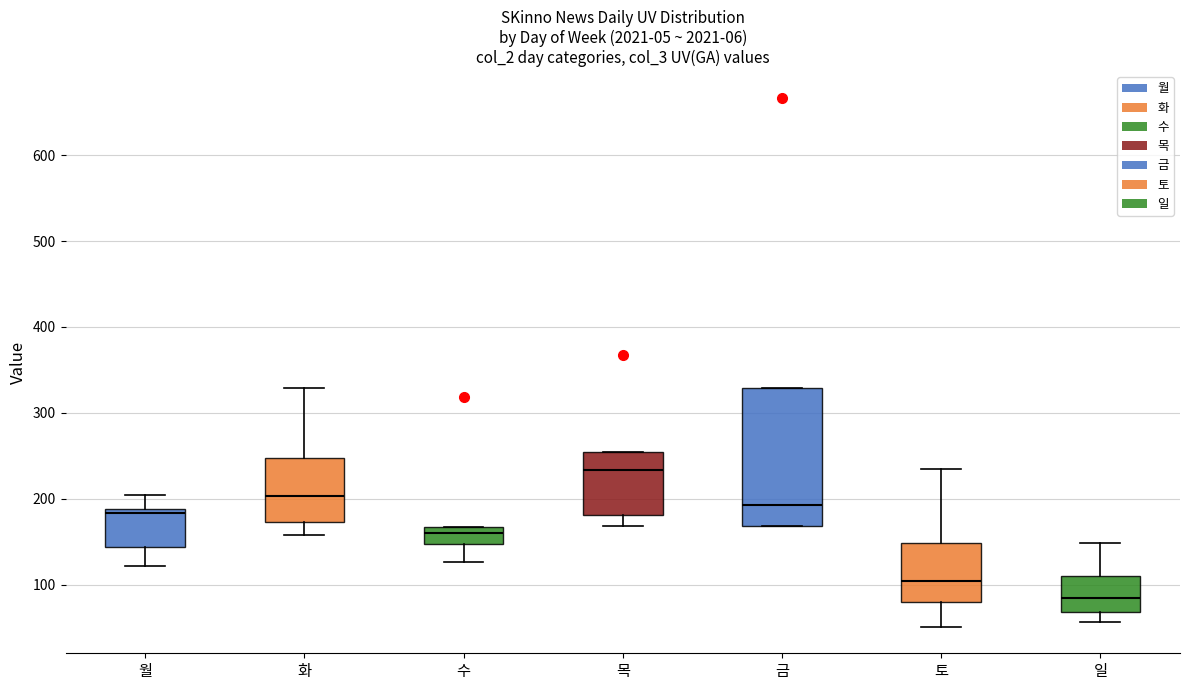

Reading left to right, transcribe this box plot: for each box, give where its median line is, the range the box spans, and where its two whiskers end, as read against the y-axis. The values are not printed on the chart, so give them approximately, as read against the axis.

월: median 180, box 140 to 190, whiskers 120 to 200
화: median 200, box 170 to 250, whiskers 160 to 330
수: median 160, box 150 to 170, whiskers 130 to 170
목: median 230, box 180 to 260, whiskers 170 to 260
금: median 190, box 170 to 330, whiskers 170 to 330
토: median 100, box 80 to 150, whiskers 50 to 240
일: median 80, box 70 to 110, whiskers 60 to 150